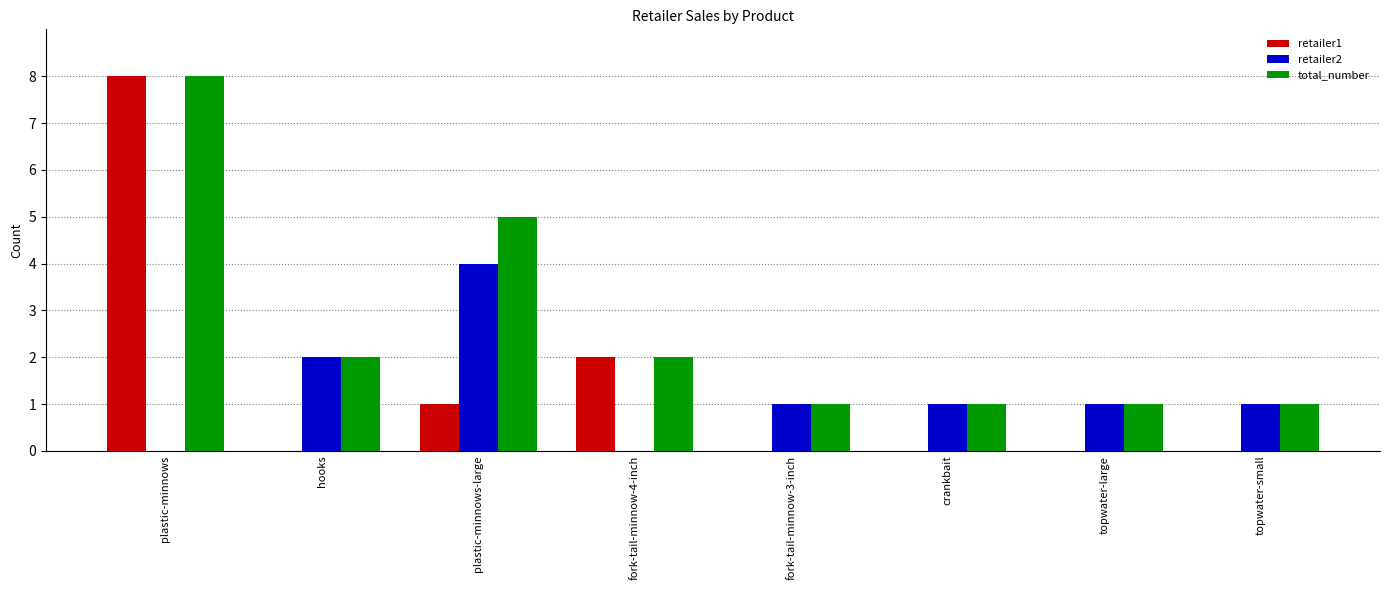

The retailer2 series shows 0 at crankbait. True or false?

False